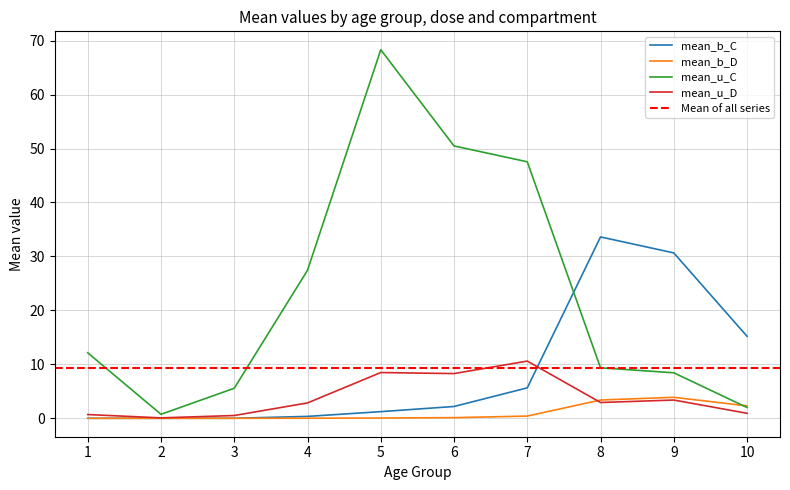

Which label corresponds to the largest value in the chart?

5